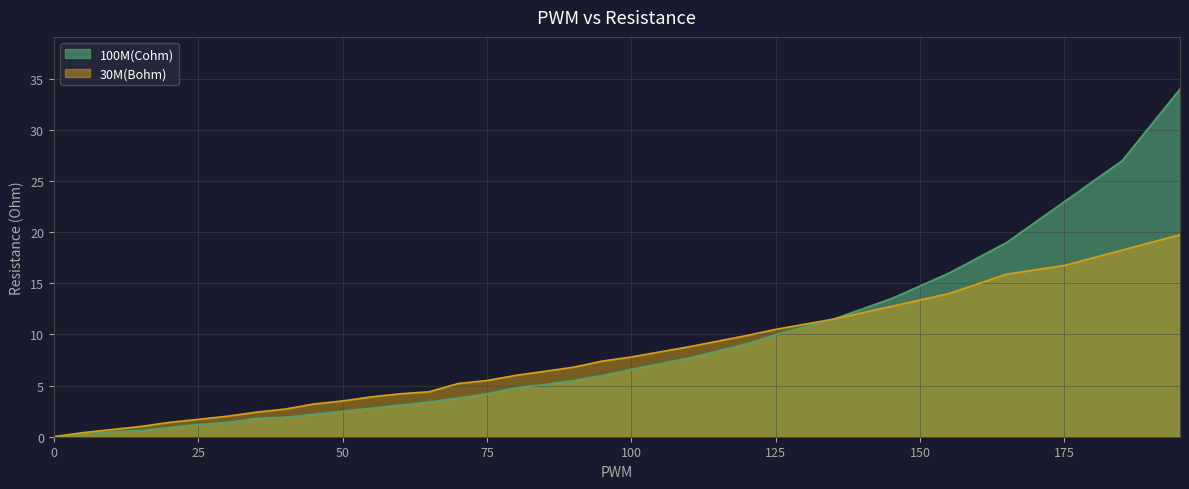

Is the value of 100M(Cohm) at 40 greater than the value of 30M(Bohm) at 110?

No